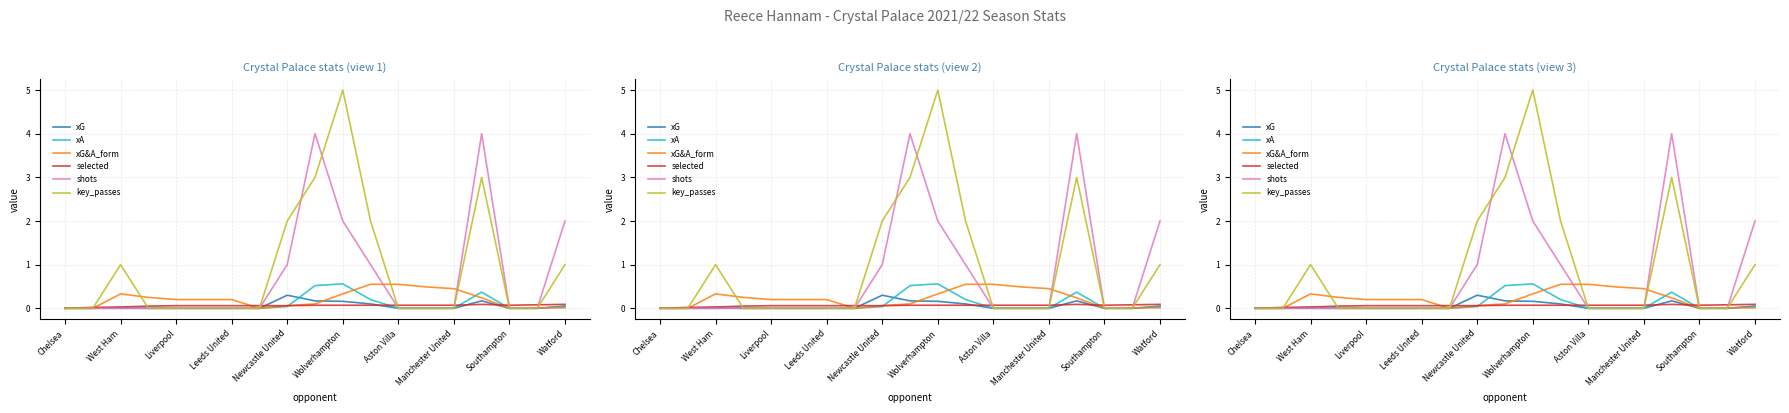

What is the label of the 3rd point from the left?

West Ham